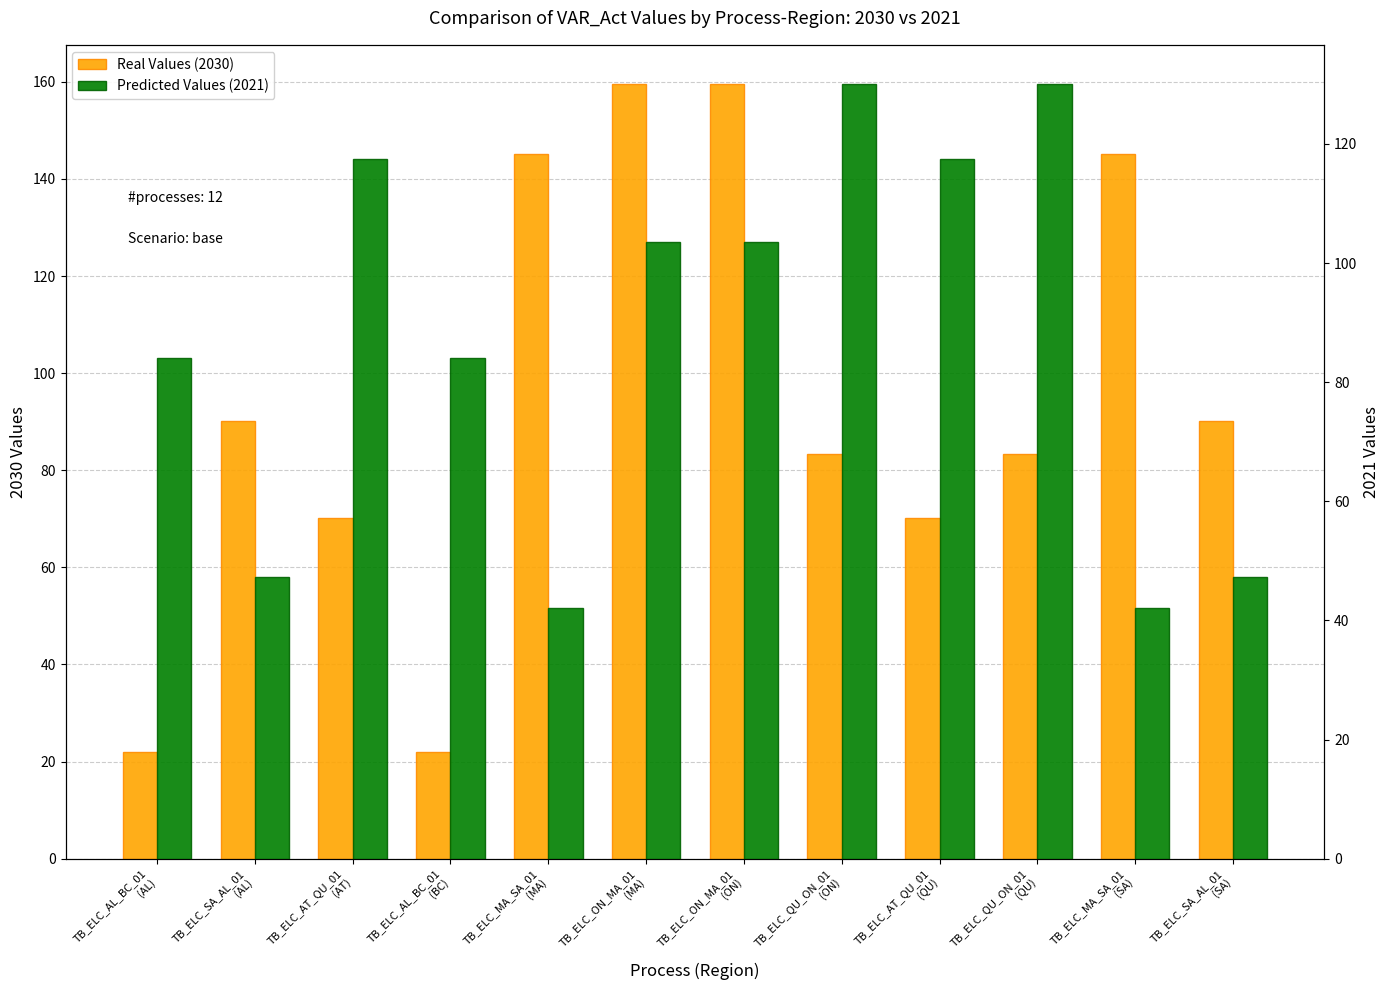

Rank the categories by Predicted Values (2021) value from highest to lowest.

TB_ELC_QU_ON_01
(ON), TB_ELC_QU_ON_01
(QU), TB_ELC_AT_QU_01
(AT), TB_ELC_AT_QU_01
(QU), TB_ELC_ON_MA_01
(MA), TB_ELC_ON_MA_01
(ON), TB_ELC_AL_BC_01
(AL), TB_ELC_AL_BC_01
(BC), TB_ELC_SA_AL_01
(AL), TB_ELC_SA_AL_01
(SA), TB_ELC_MA_SA_01
(MA), TB_ELC_MA_SA_01
(SA)